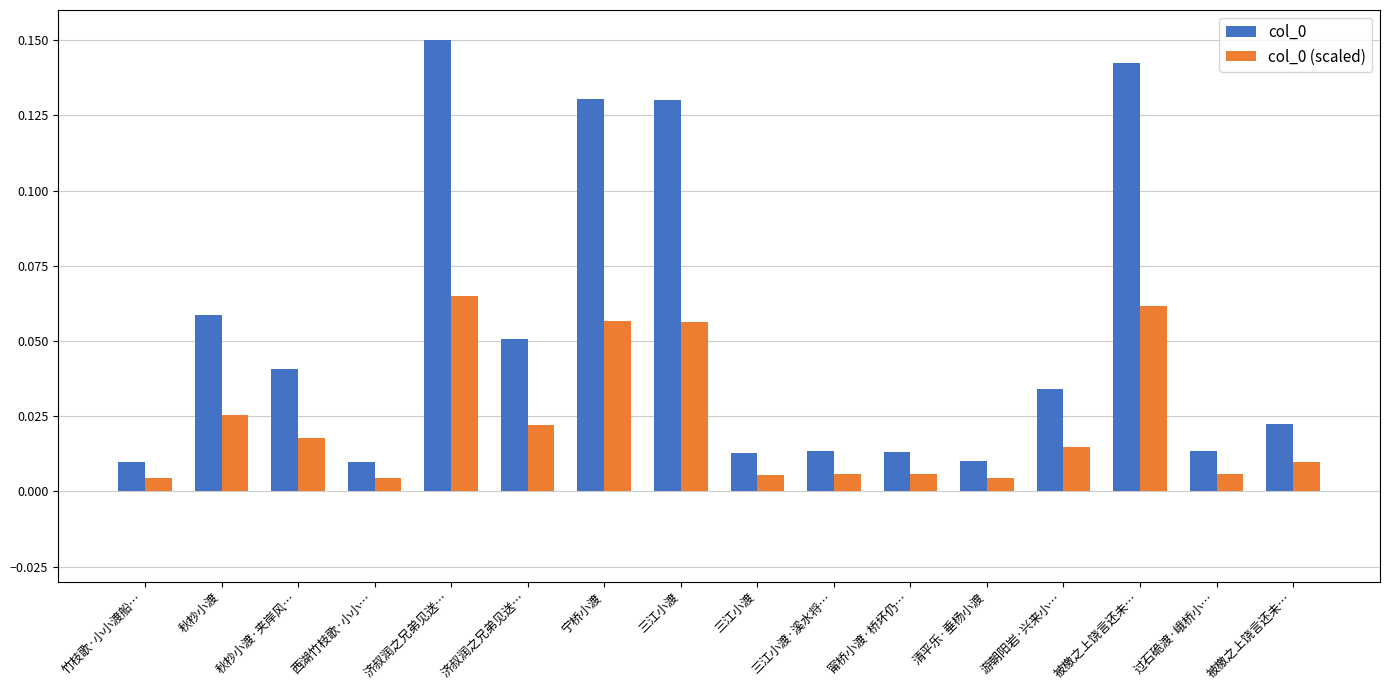

Does the chart contain stacked bars?

No